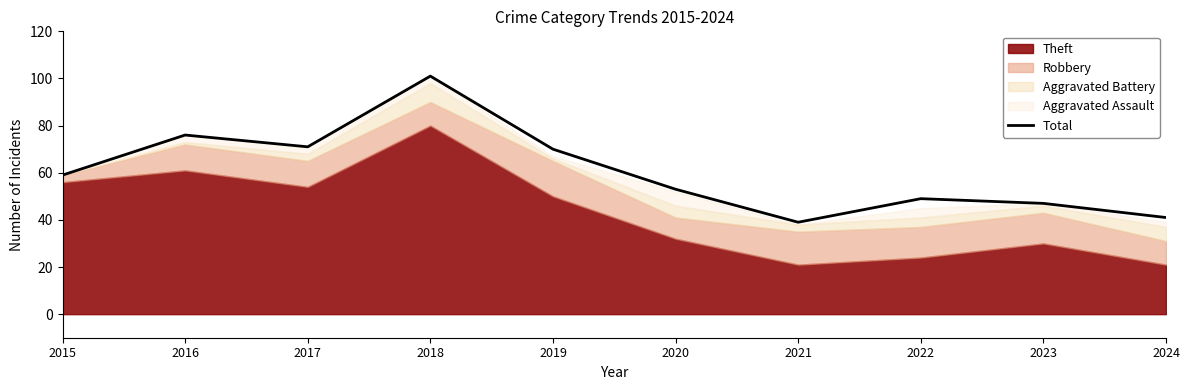

Reading left to right, list all the values displayed in this chart.

59	76	71	101	70	53	39	49	47	41